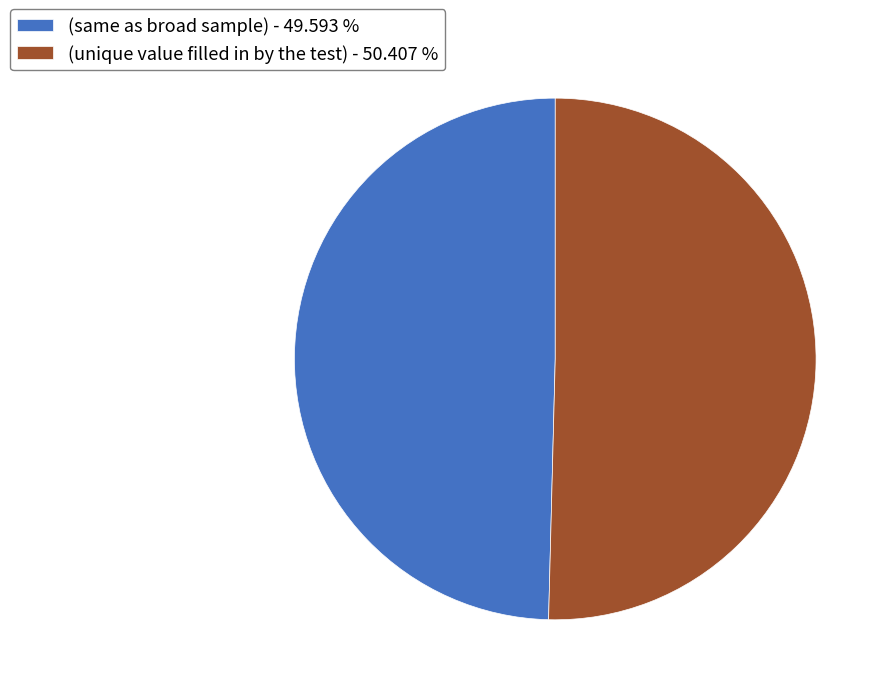

Rank the categories by value from lowest to highest.

(same as broad sample), (unique value filled in by the test)